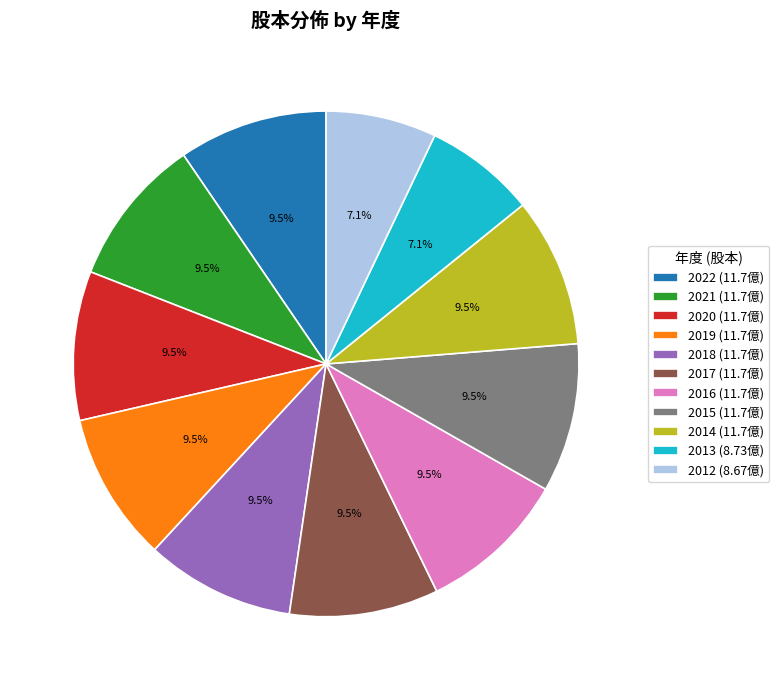

Is 2022 the majority of the pie?

No